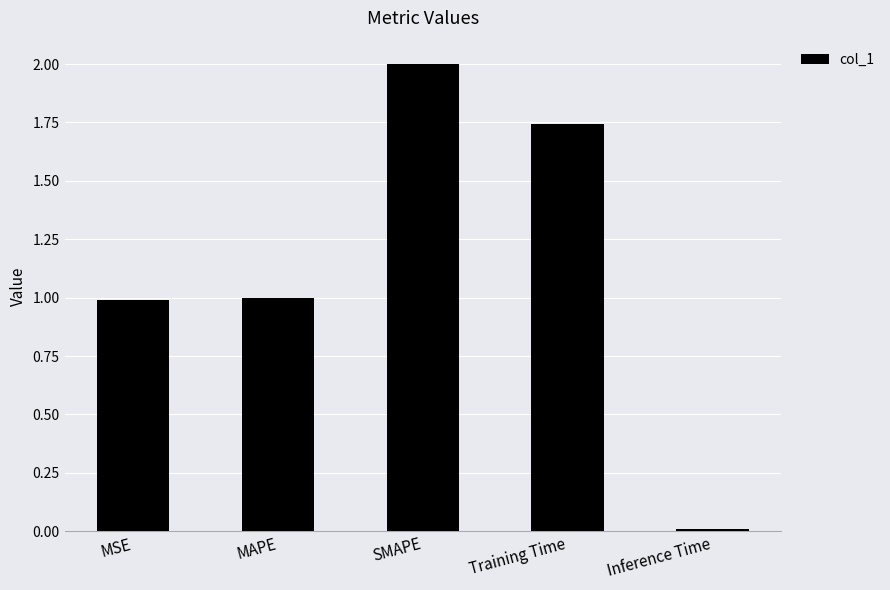

Is it true that the value at Training Time is 2.6?

False